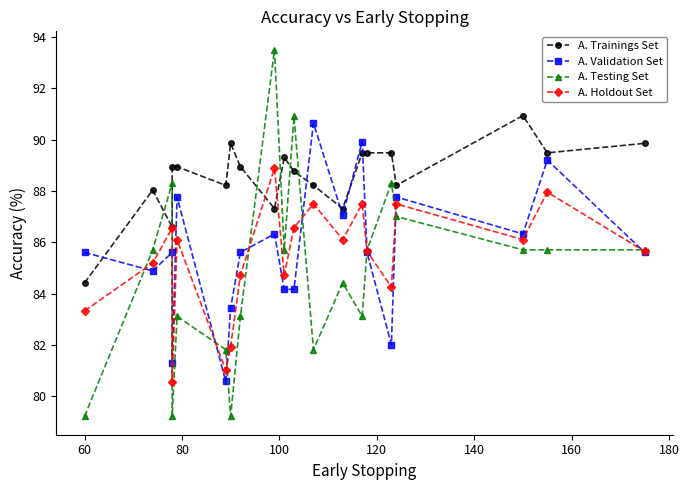

At how many categories does at least one series exceed 81?

20